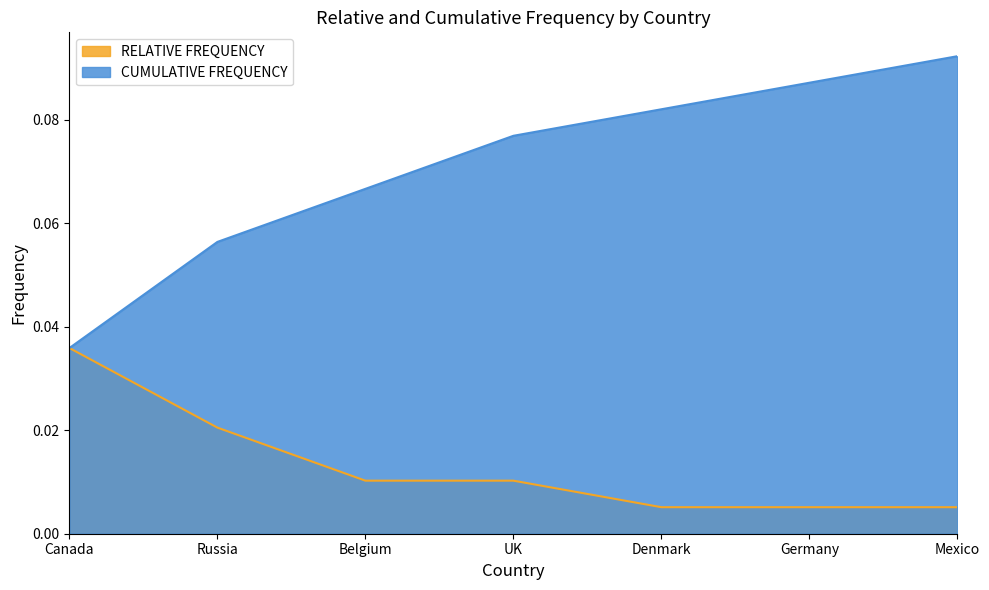

What is the total value across all series at Denmark?

0.1